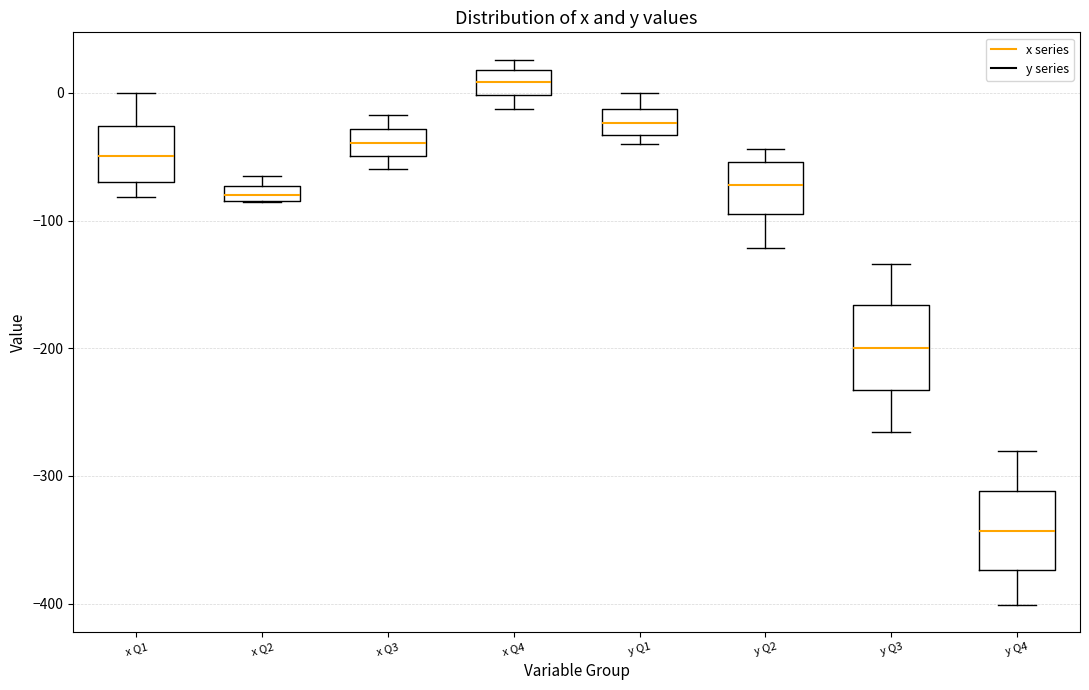

Where is the upper edge of the box for x Q3 on the y-axis? The values are not printed on the chart, so give them approximately, as read against the axis.

-30